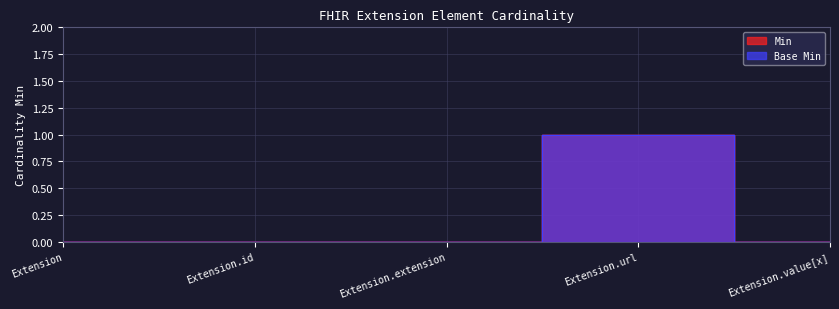

Is the value of Min at Extension.id greater than the value of Base Min at Extension.value[x]?

No